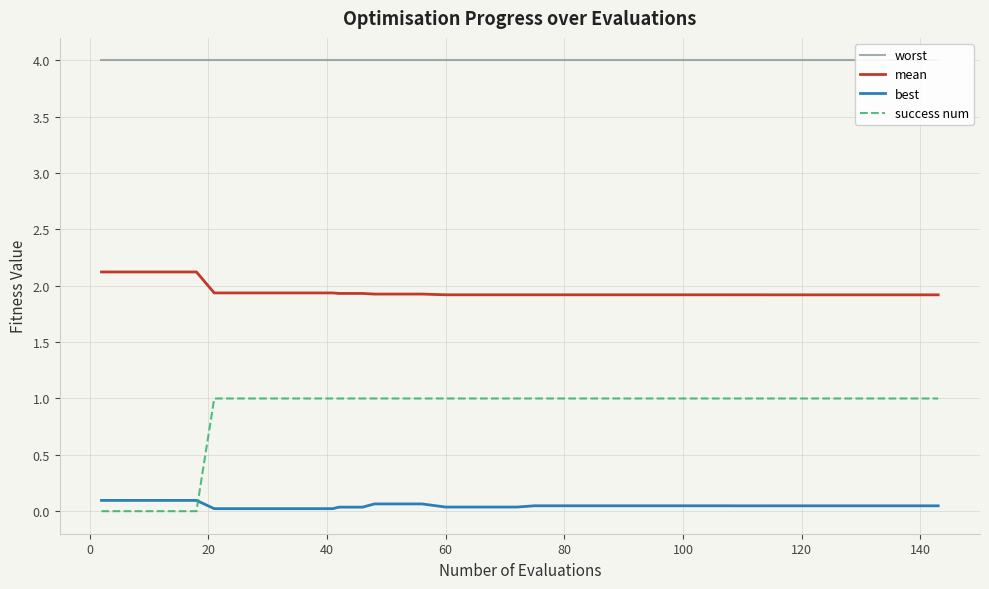

List the series in order of their overall mean, lowest first.

best, success num, mean, worst